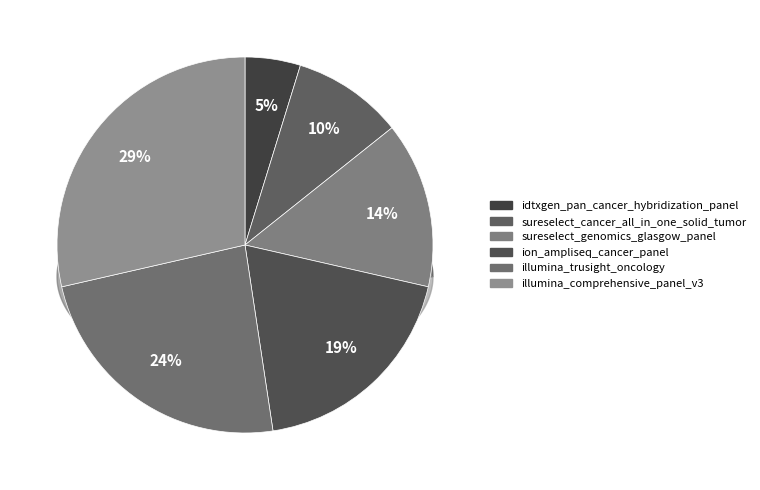

To the nearest percent, what is the difference between the idtxgen_pan_cancer_hybridization_panel and ion_ampliseq_cancer_panel slice percentages?

14%